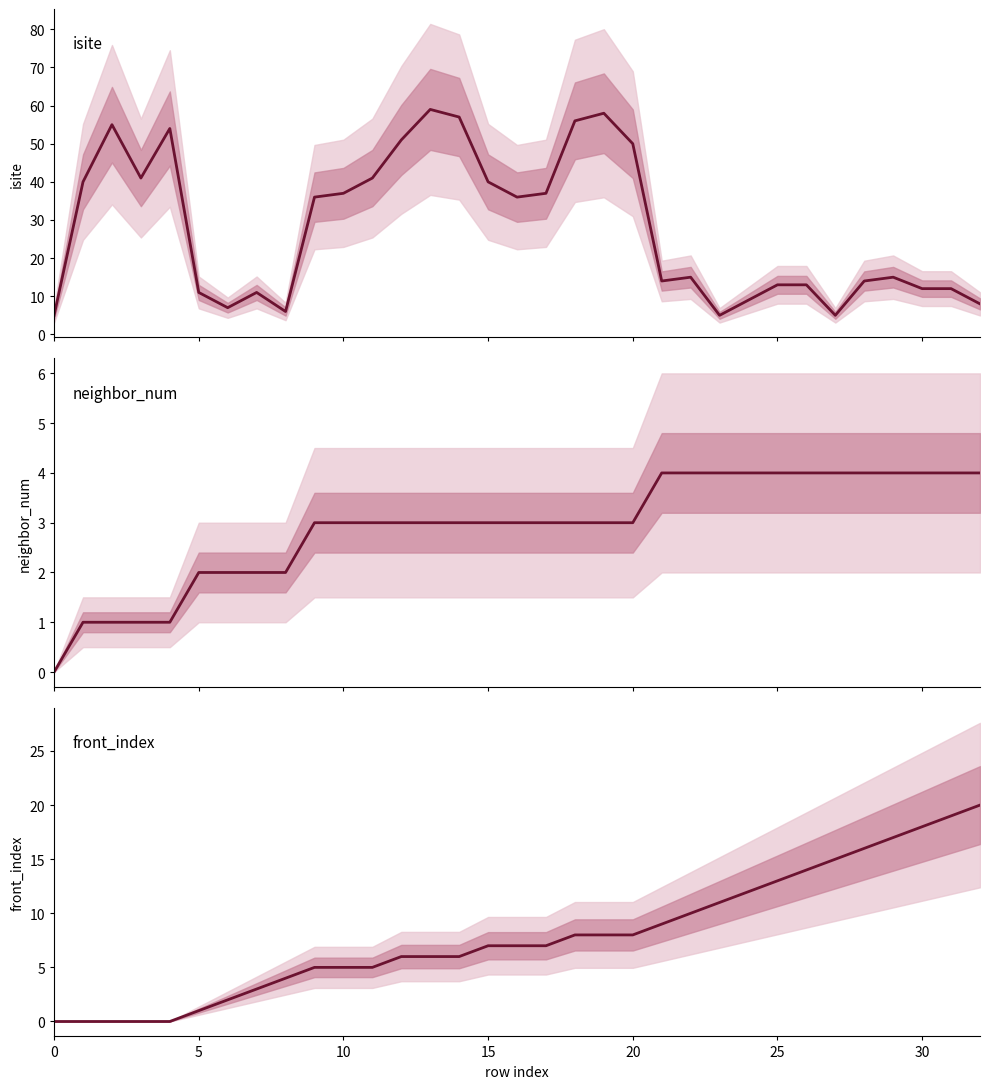

How many data points in neighbor_num are above 3?

12